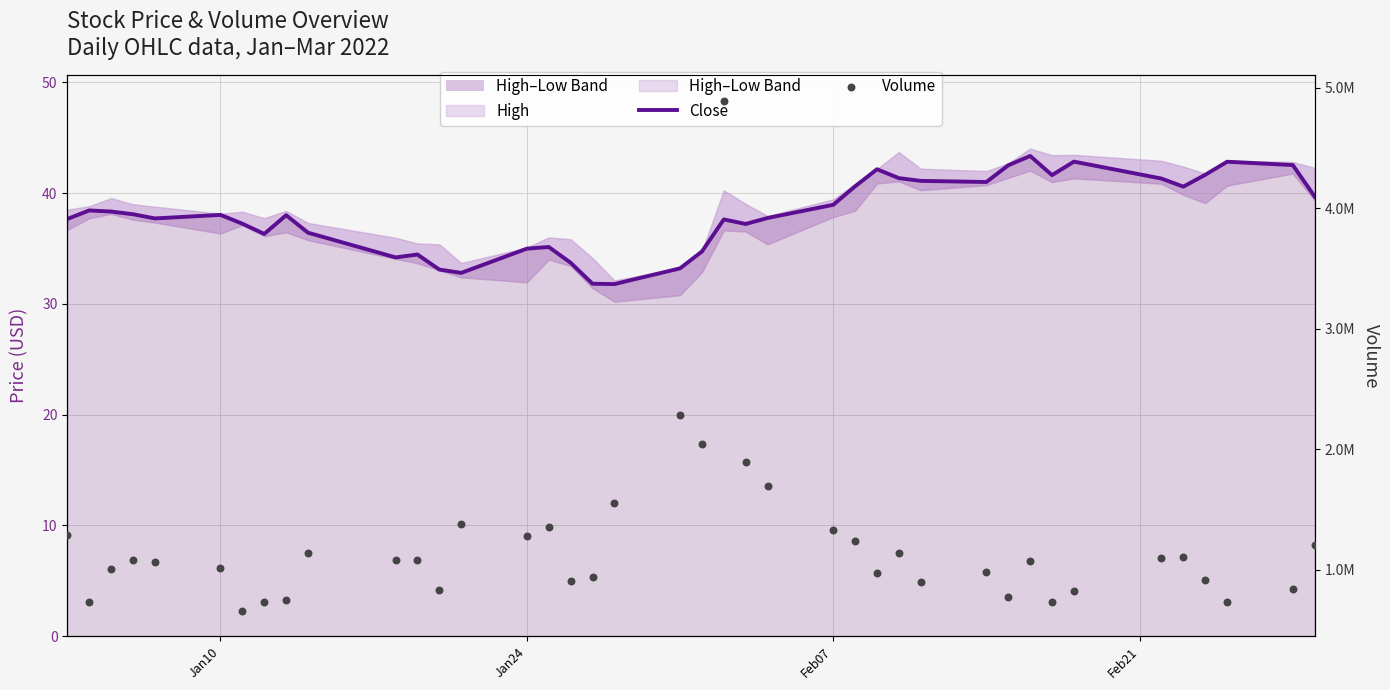

Which series reaches the maximum Y coordinate?

Volume